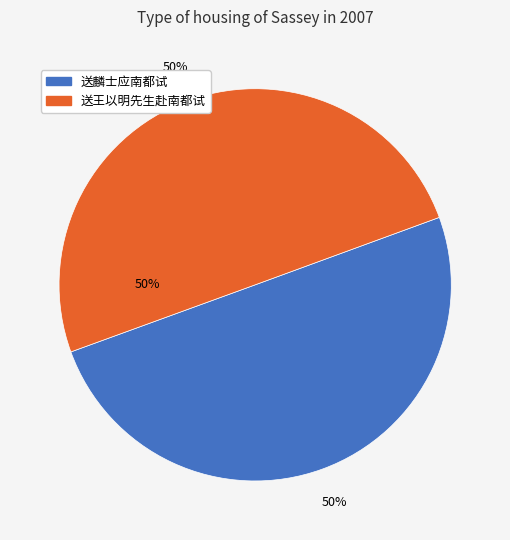

How many segments does this pie chart have?

2